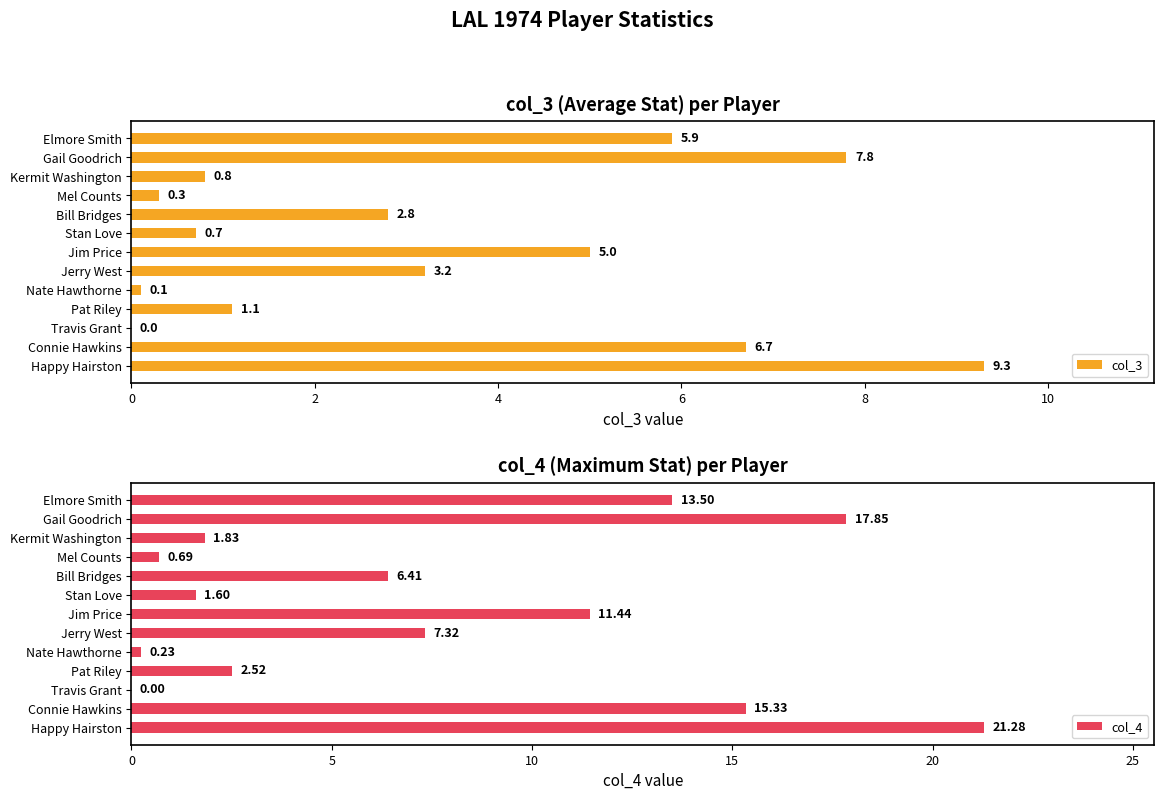

Where is col_3 nearest to the value 4?

Jerry West